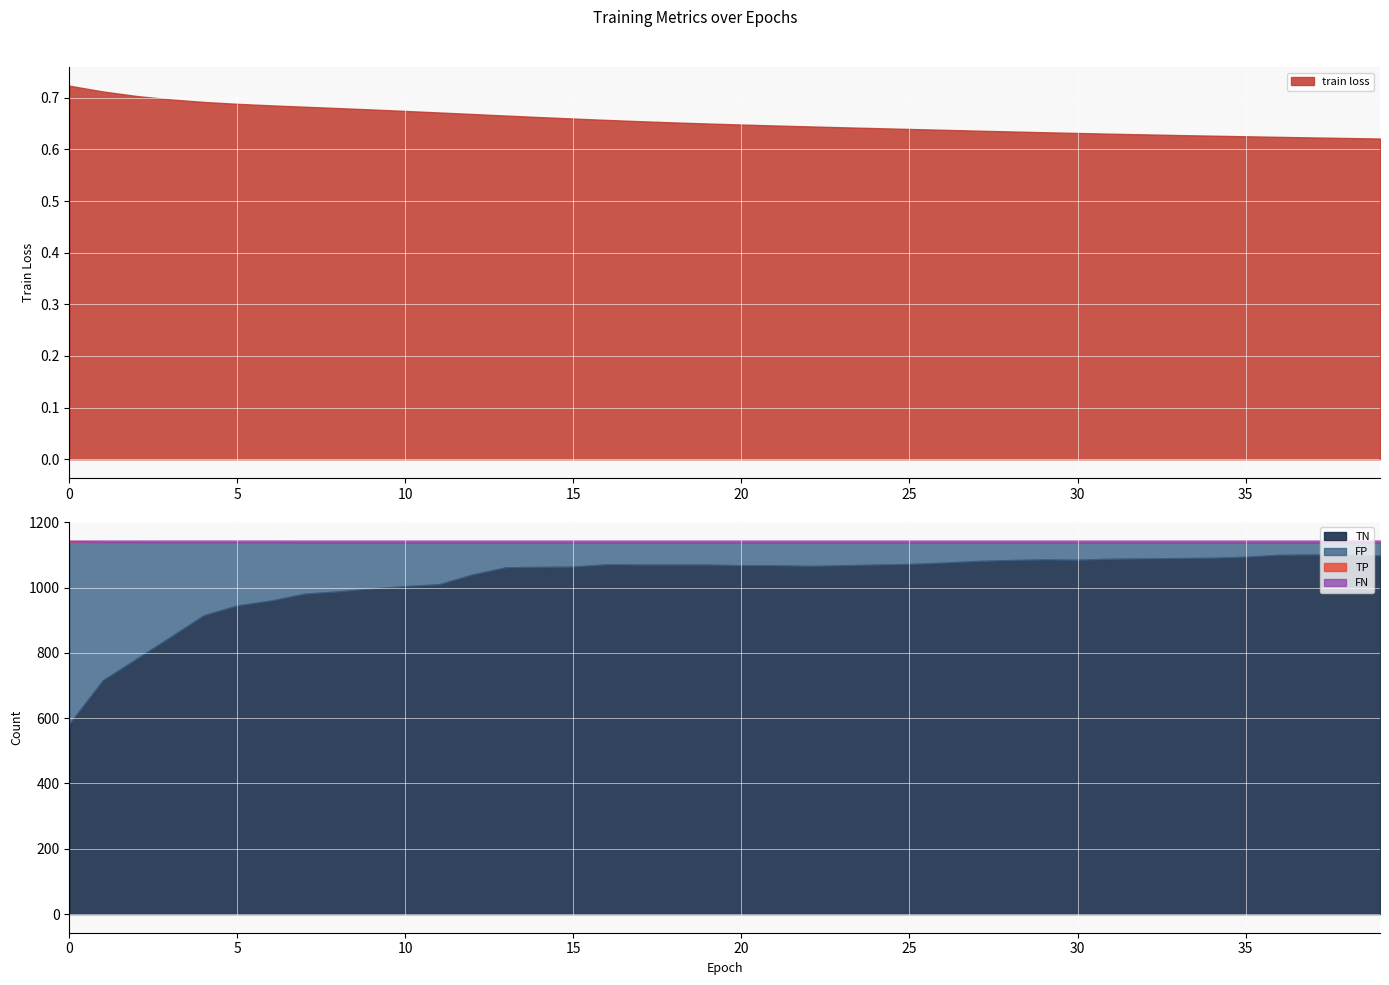

What are all the series names shown in the legend?

train loss, TN, FP, TP, FN